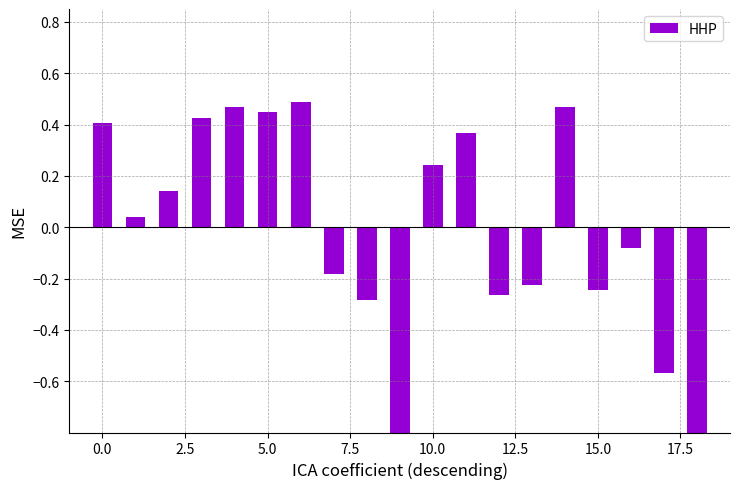

The value at 15.0 is -0.2. True or false?

True